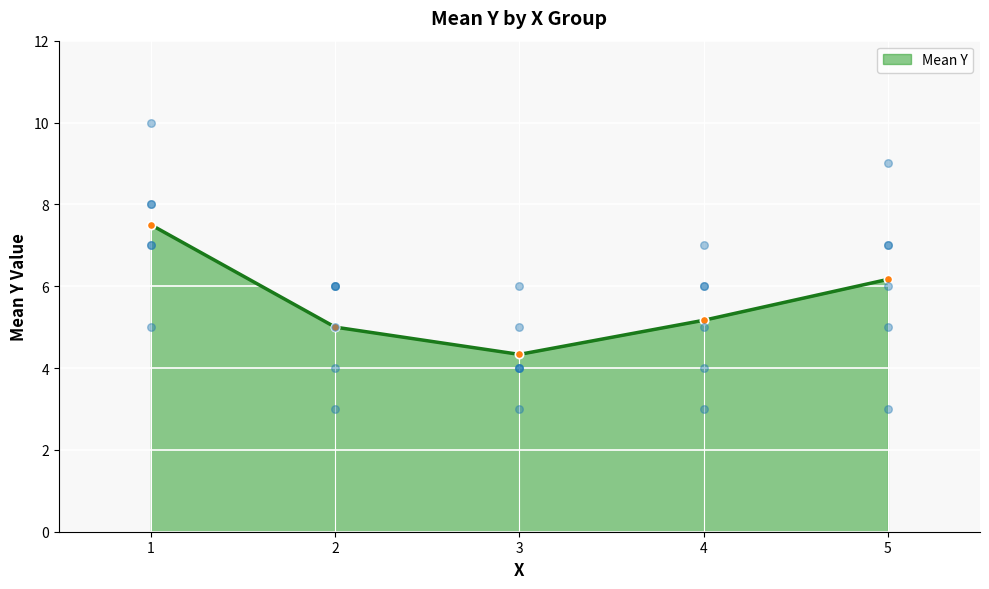

Between 1 and 5, which is larger?

1